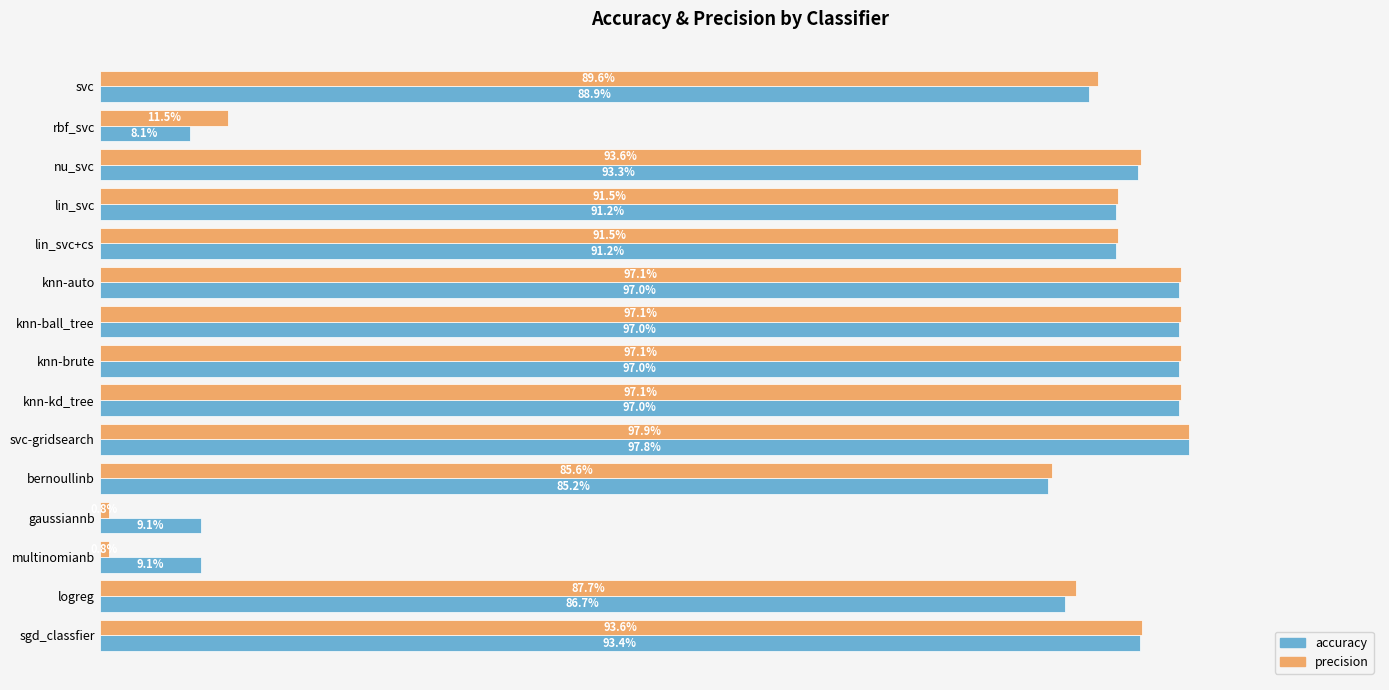

What are all the series names shown in the legend?

accuracy, precision